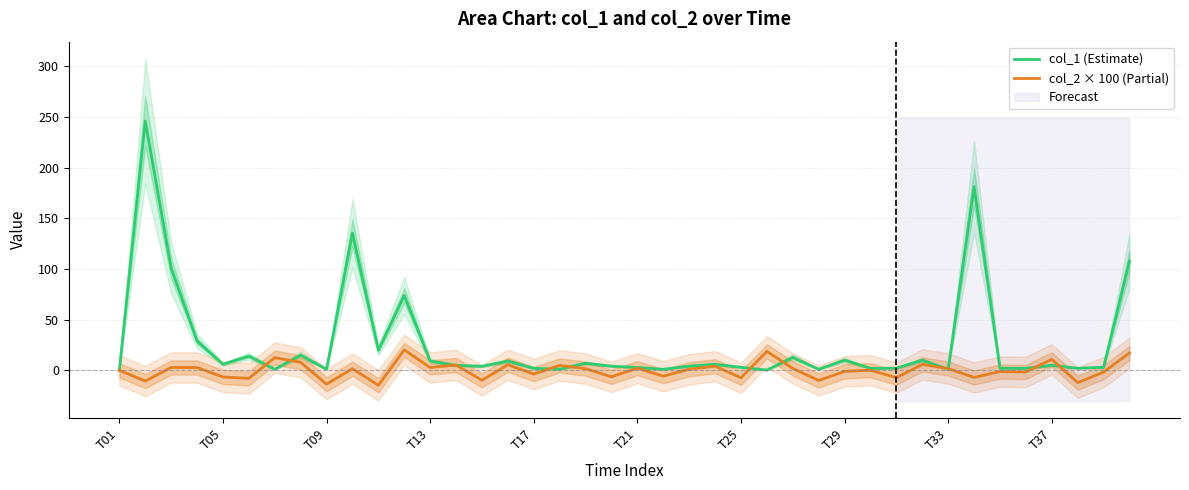

At how many categories does at least one series exceed 164?

2